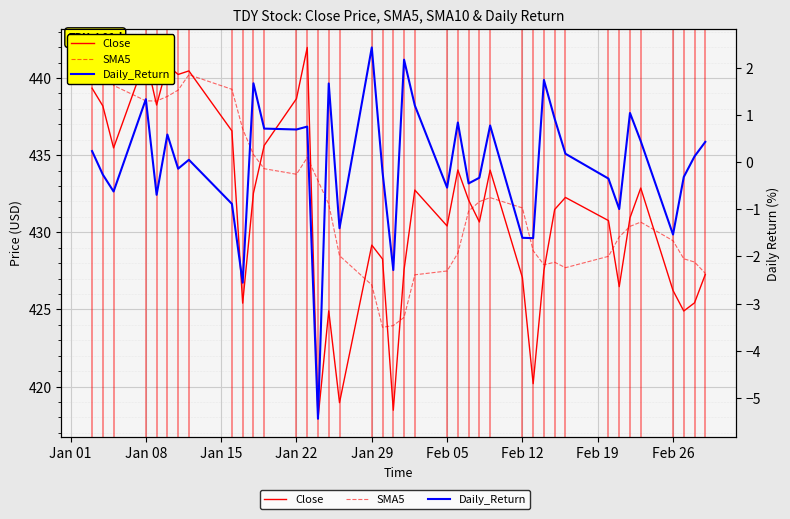

Is it true that Daily_Return equals -0.8 at 16?

False